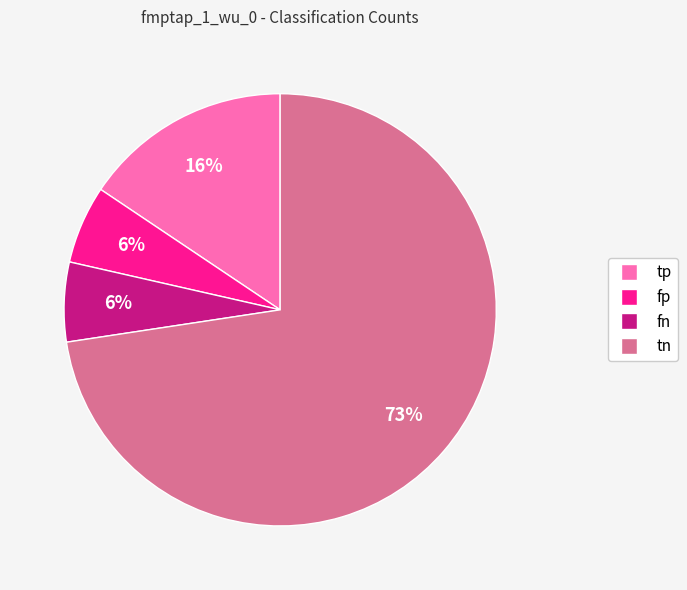

Which has a higher value, fp or tn?

tn